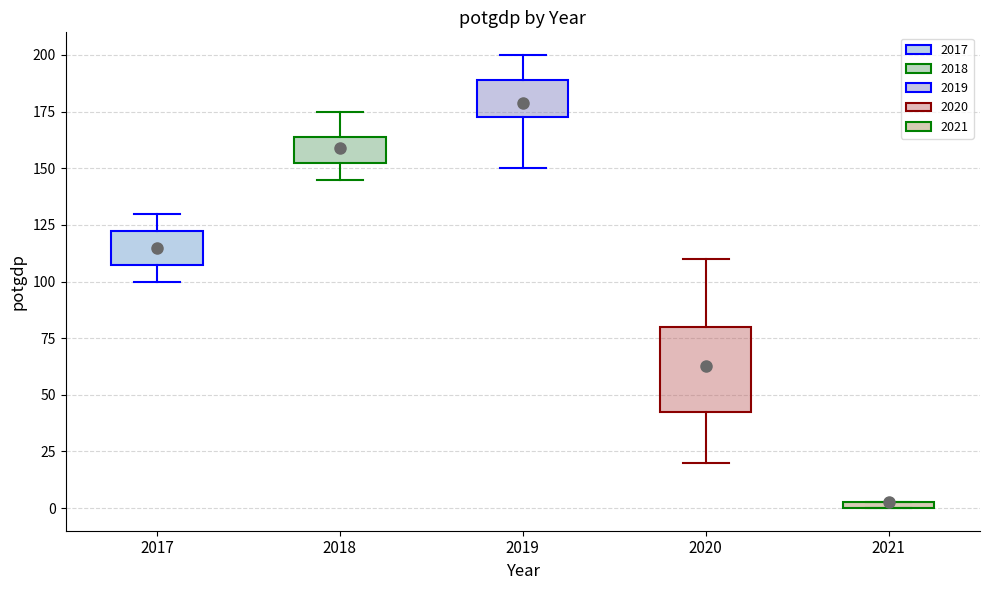

Which box is the tallest, from its lower edge to its upper edge?

2020